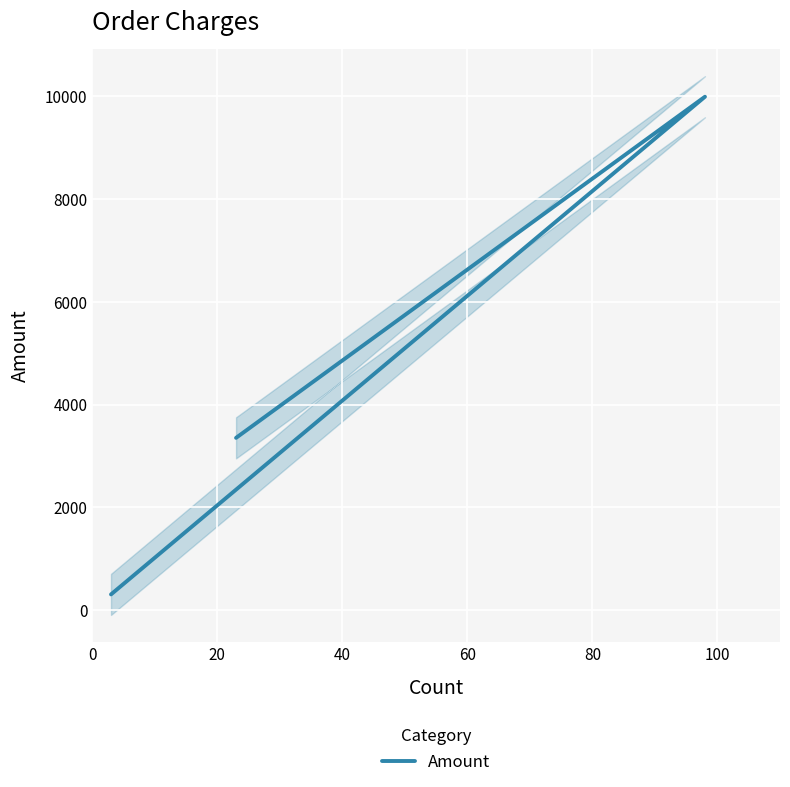

What is the change in value from −20 to 20?

+3048.5